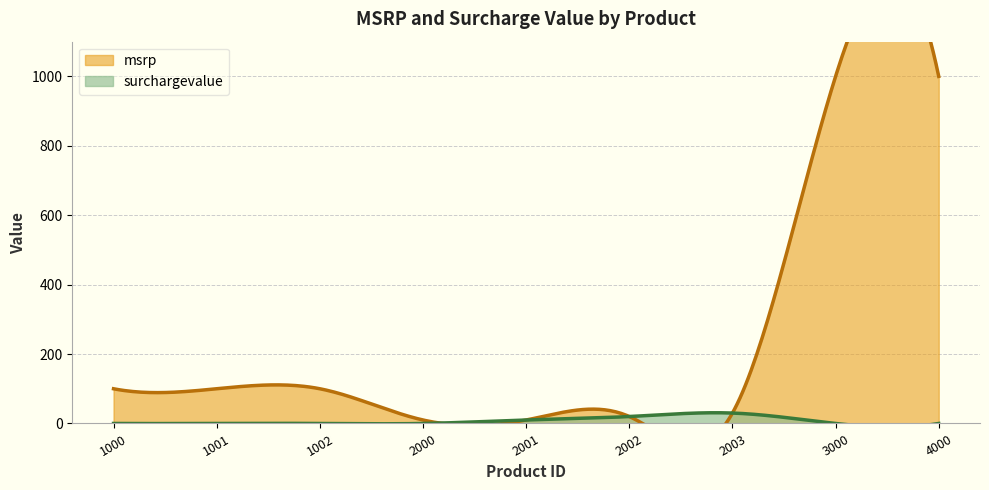

True or false: msrp and surchargevalue intersect in this chart.

False